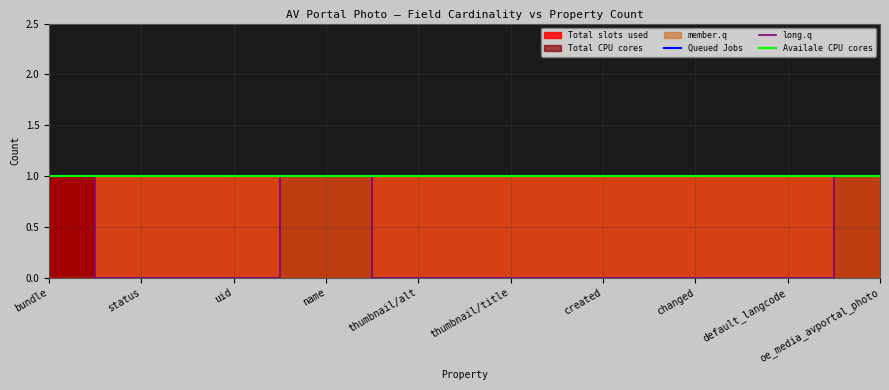

The long.q series shows 0 at status. True or false?

True